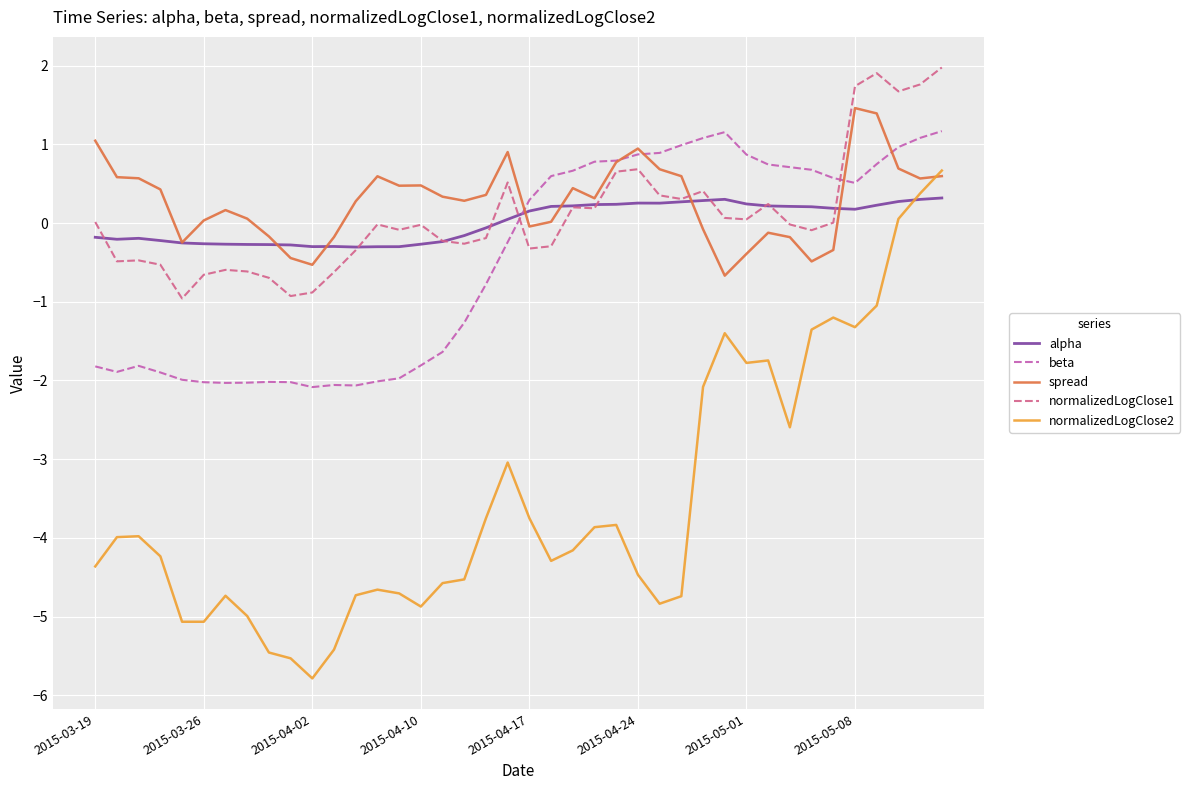

After their last crossing, which series has the higher values: beta or alpha?

beta